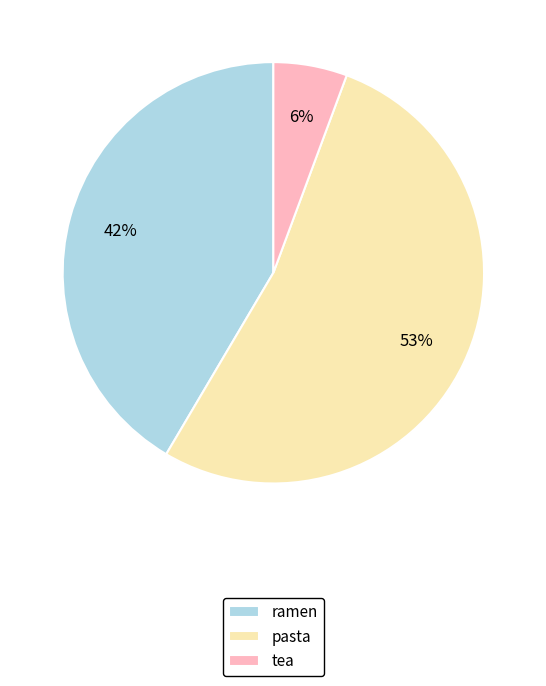

What percentage is the tea slice, to the nearest percent?

6%